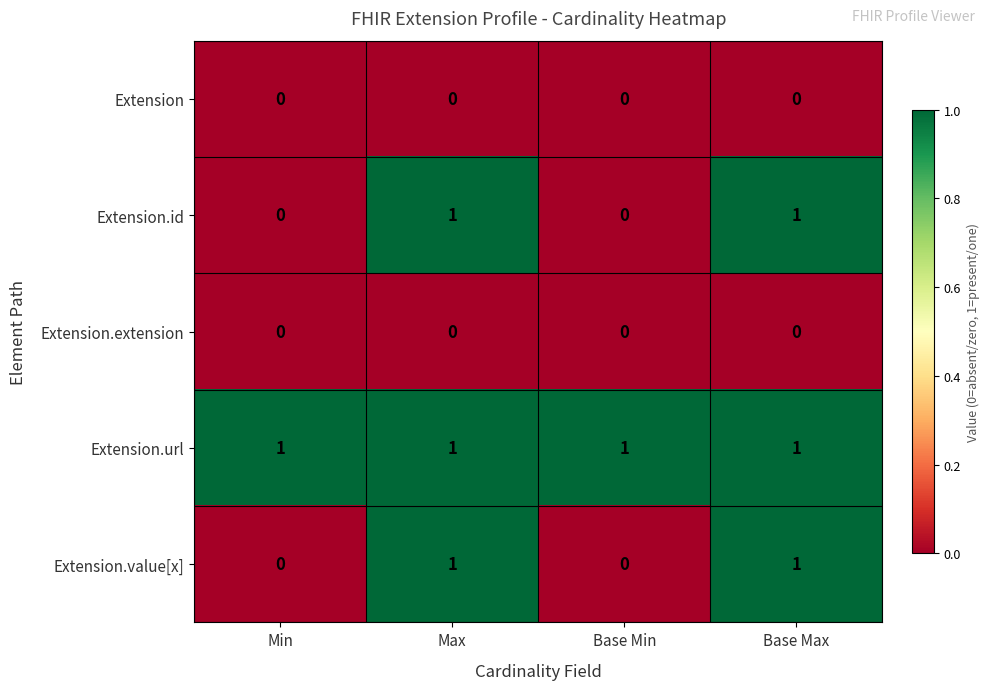

Is it true that Extension equals 0 at Base Min?

True